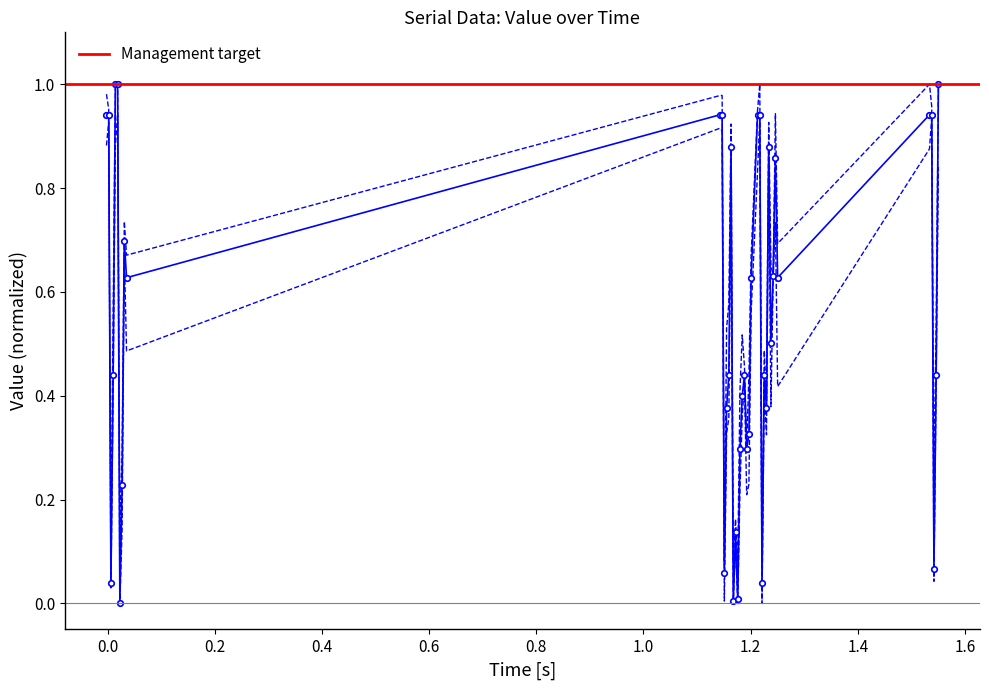

Reading left to right, transcribe all the data shown in this chart.

0.9	0.9	0.0	0.4	1.0	1.0	0.0	0.2	0.7	0.6	0.9	0.9	0.1	0.4	0.4	0.9	0.0	0.1	0.0	0.3	0.4	0.4	0.3	0.3	0.6	0.9	0.9	0.0	0.4	0.4	0.9	0.5	0.6	0.9	0.6	0.9	0.9	0.1	0.4	1.0